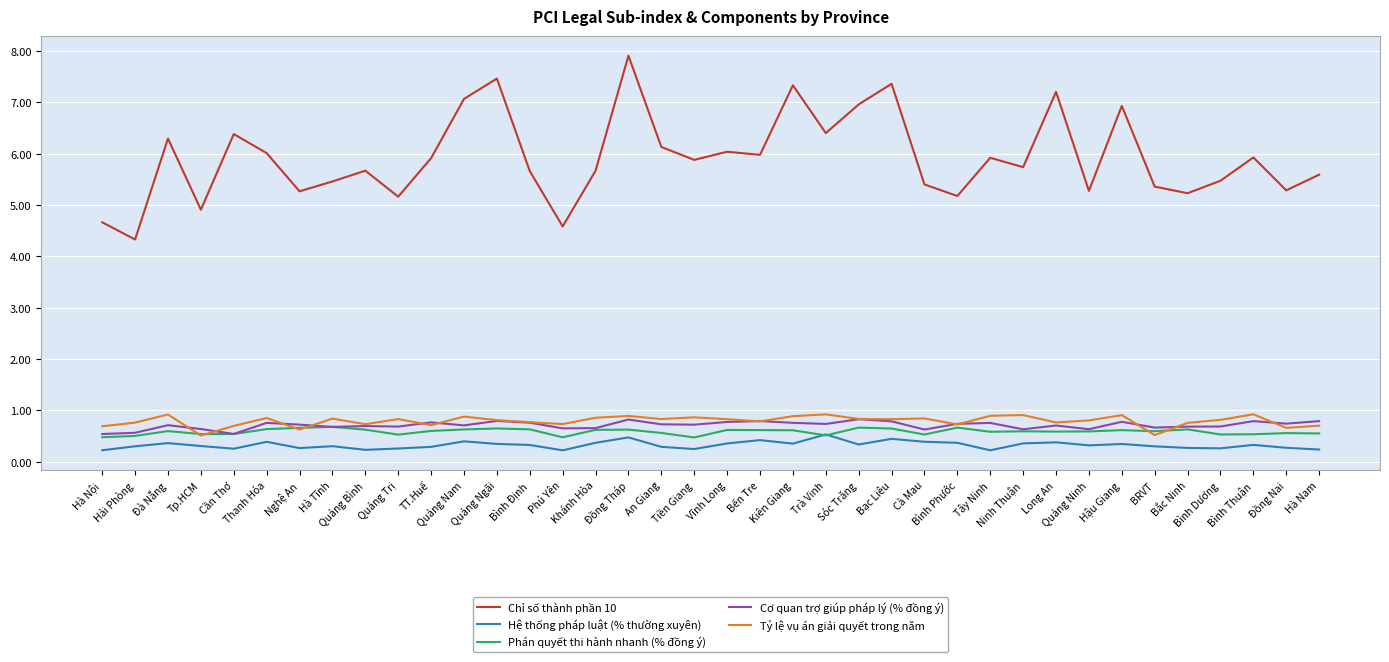

True or false: Cơ quan trợ giúp pháp lý (% đồng ý) has a value of 1.0 at Tiền Giang.

False